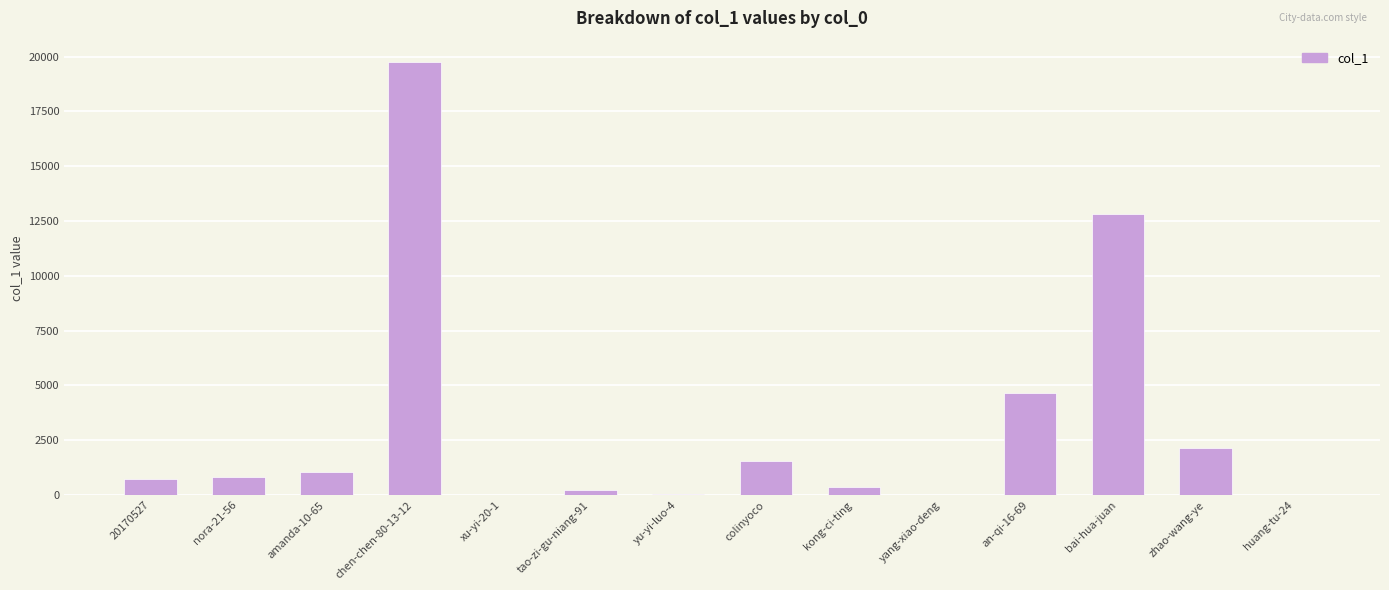

What is the change in value from amanda-10-65 to kong-ci-ting?

-699